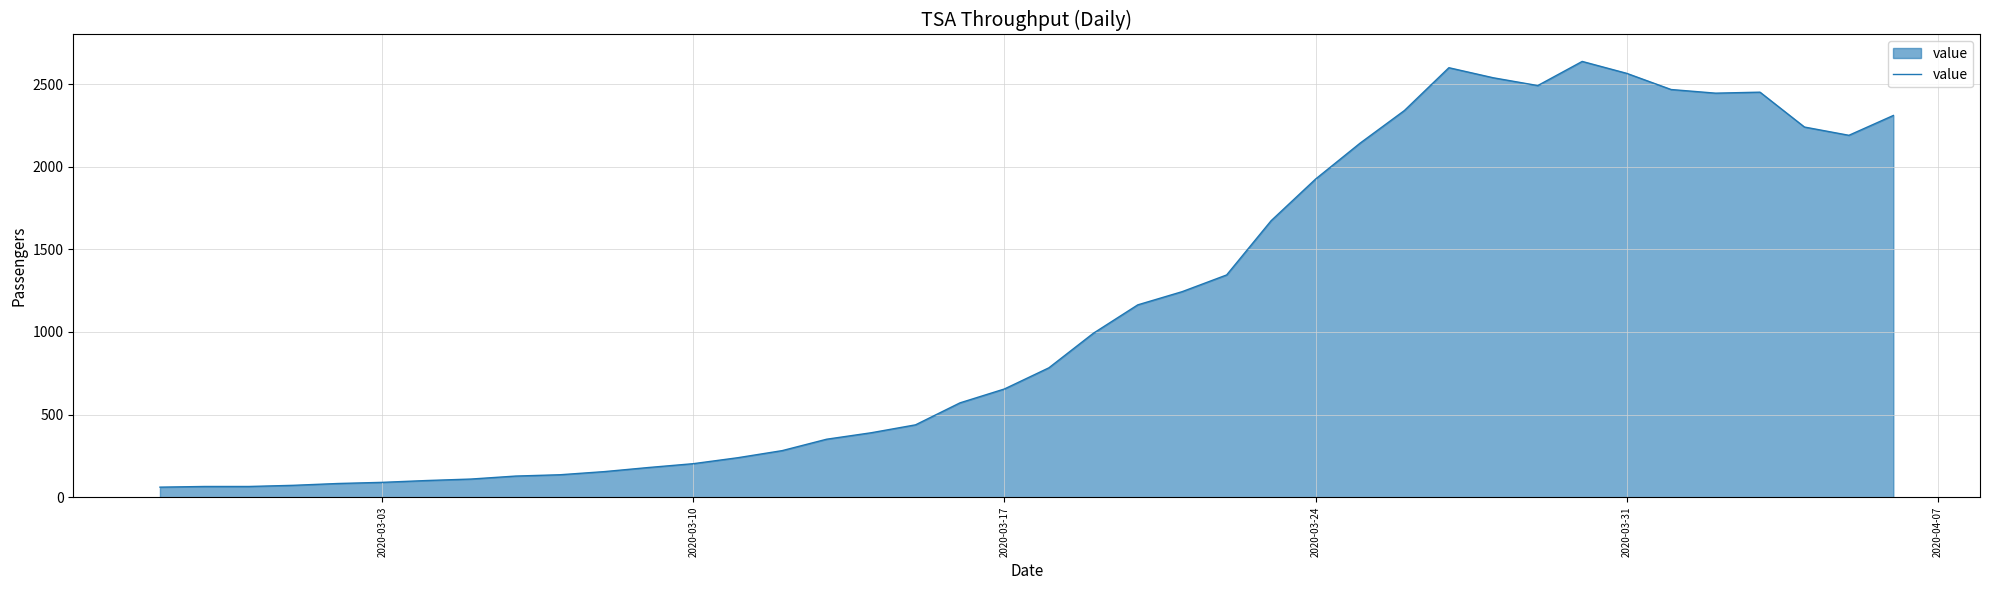

How many series are shown in this chart?

1